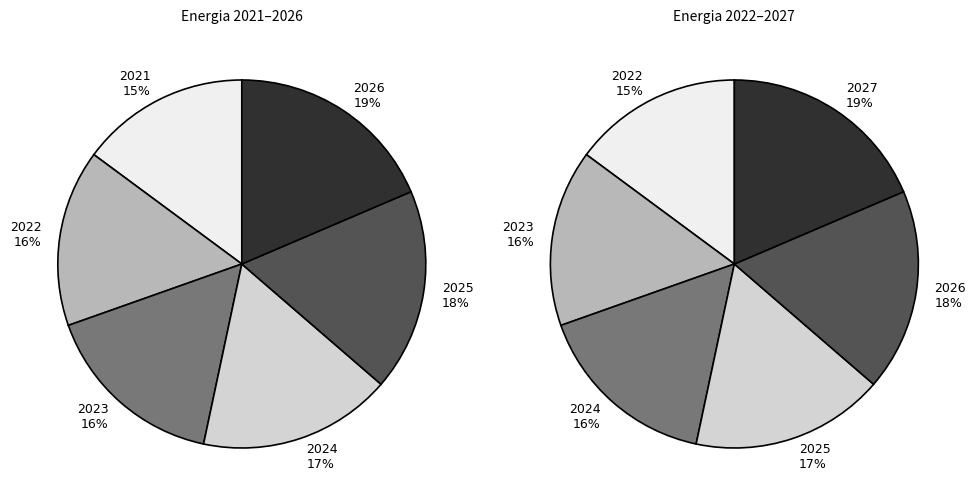

True or false: 2025 accounts for 37% of the total.

False